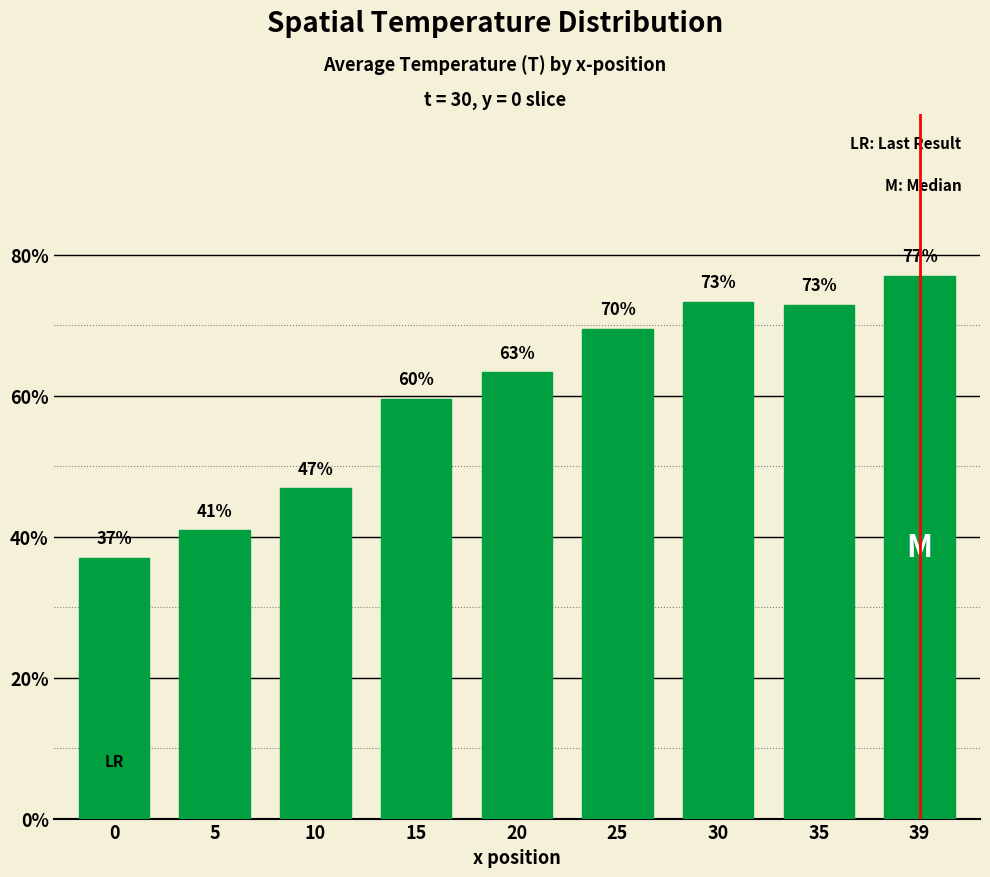

True or false: the data shows 39.4 at 15.

False